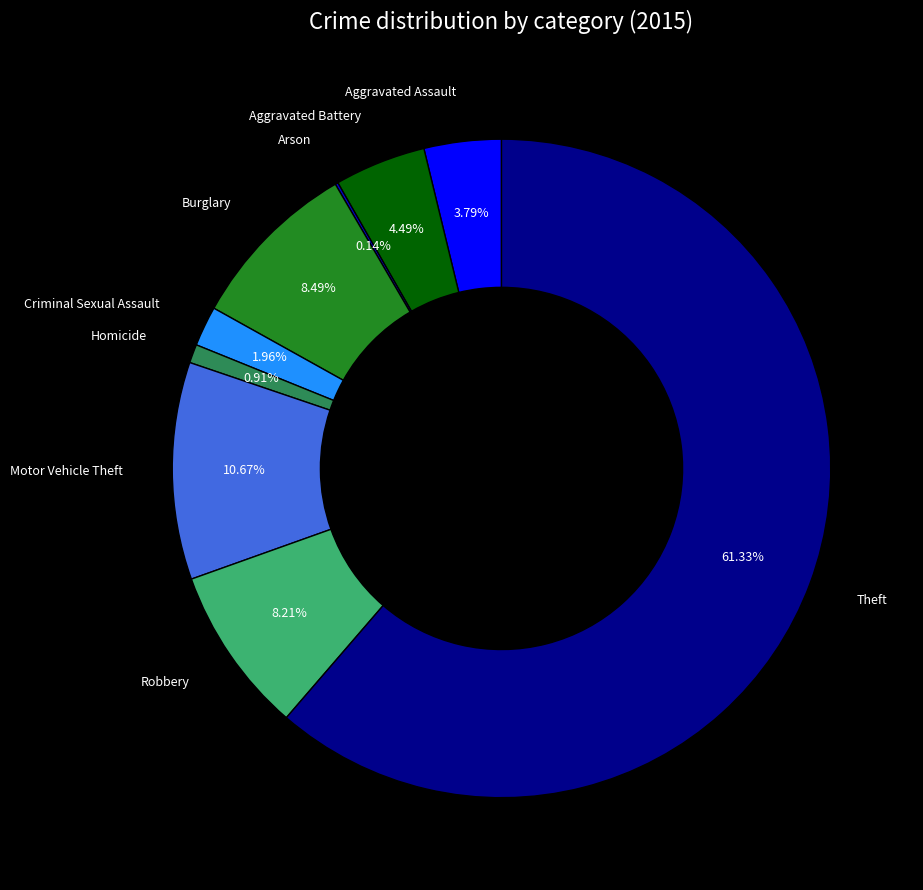

Is there any slice that represents more than half of the pie?

Yes